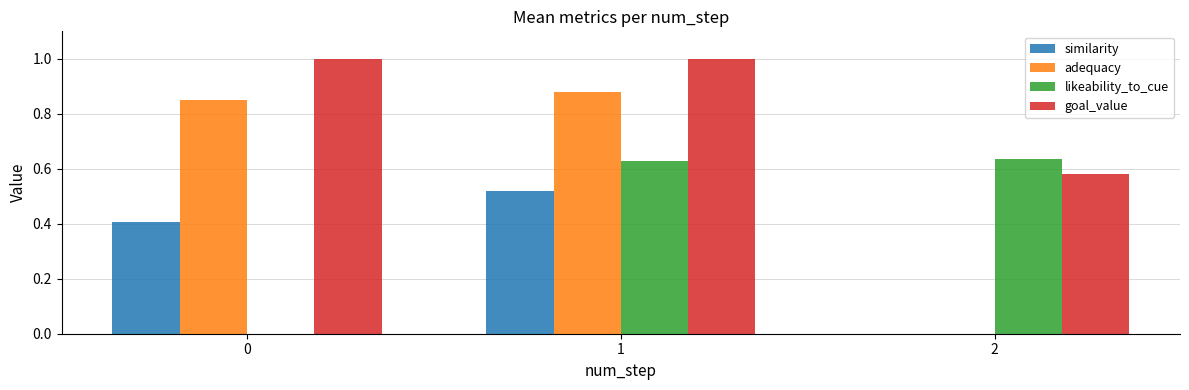

True or false: similarity has a value of 0.0 at 2.

True